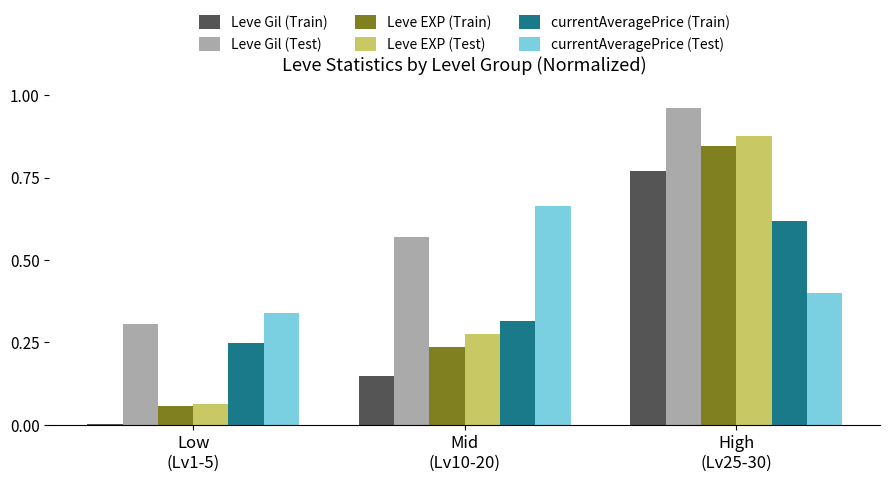

Which series has the largest total across all categories?

Leve Gil (Test)